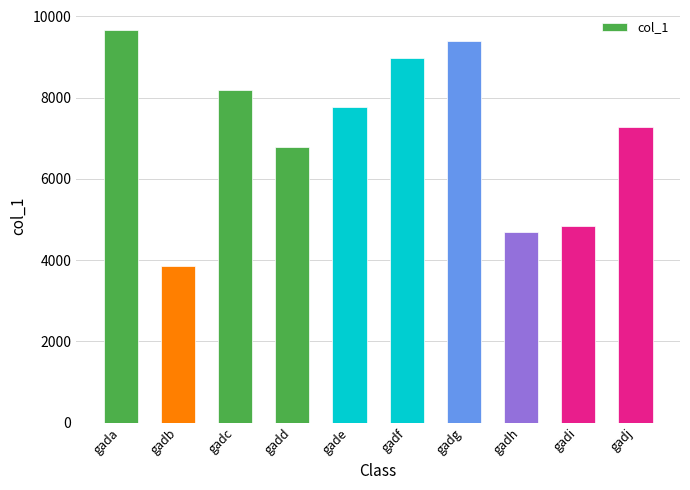

Read the value at gadi.

4842